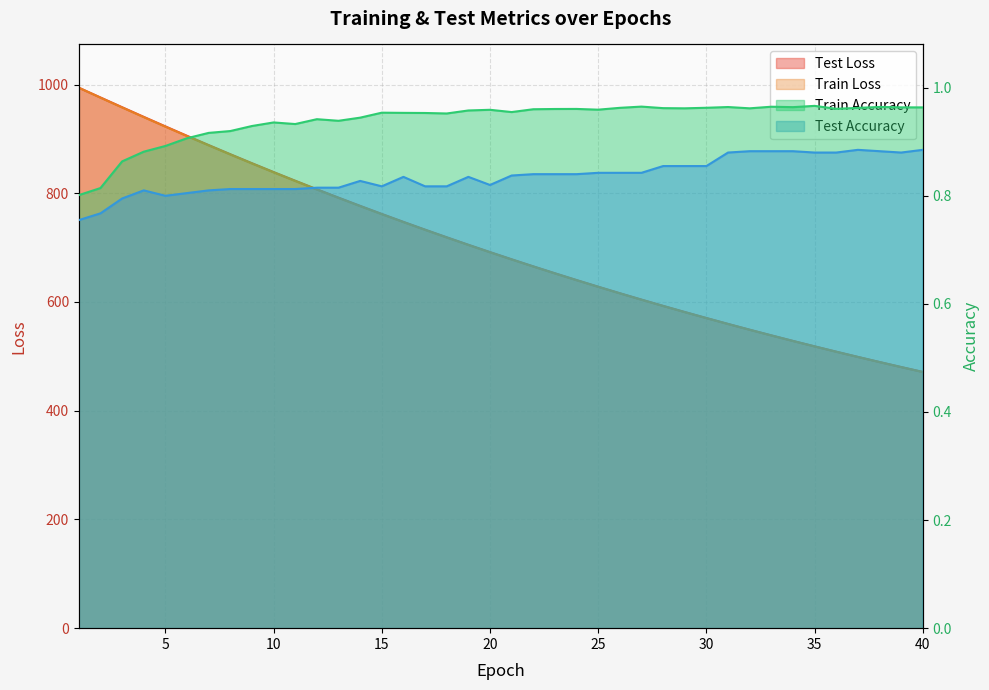

What is the sum of all test_accuracy values?

33.5